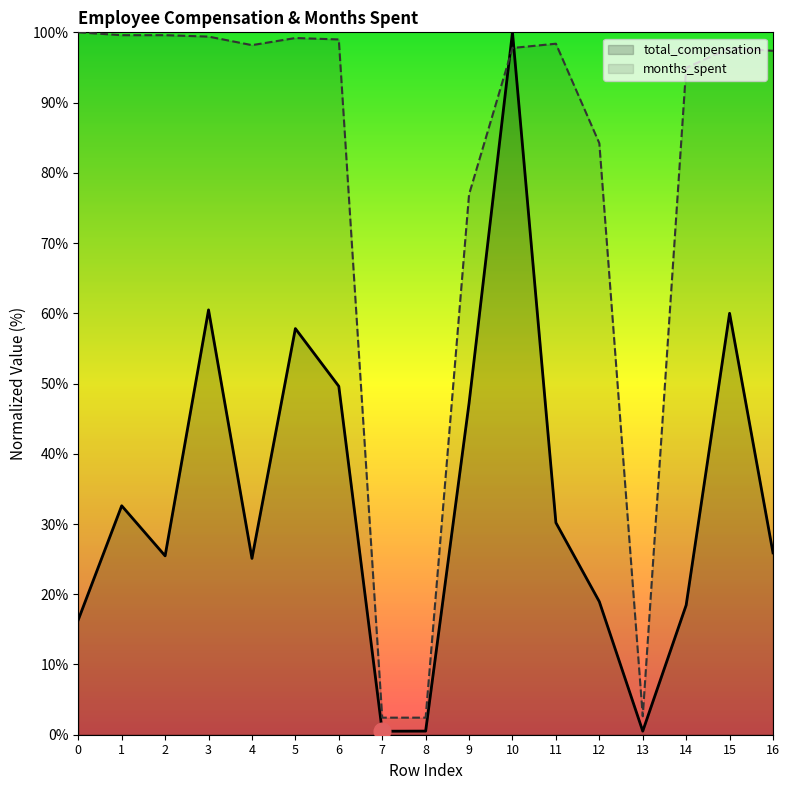

Reading left to right, what are all the values shown in this chart?

total_compensation: 0=16.4	1=32.6	2=25.5	3=60.5	4=25.1	5=57.8	6=49.6	7=0.5	8=0.5	9=47.2	10=100.0	11=30.2	12=18.9	13=0.5	14=18.4	15=60.0	16=25.9
months_spent: 0=100.0	1=99.6	2=99.6	3=99.4	4=98.2	5=99.2	6=99.0	7=2.4	8=2.4	9=76.9	10=97.8	11=98.4	12=84.2	13=2.6	14=94.9	15=97.8	16=97.4